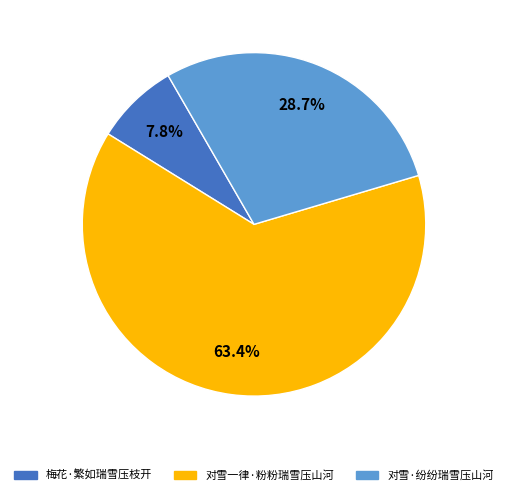

How many slices are in this pie chart?

3